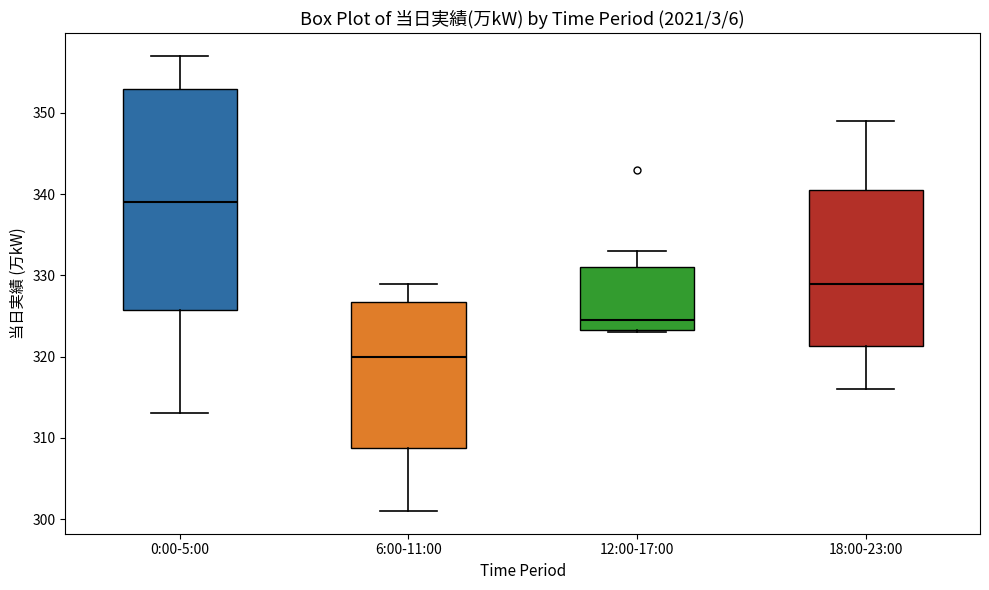

Reading left to right, read every box against the y-axis: the position of its median line, the range the box covers, and the ends of its whiskers. The values are not printed on the chart, so give them approximately, as read against the axis.

0:00-5:00: median 339, box 326 to 353, whiskers 313 to 357
6:00-11:00: median 320, box 309 to 327, whiskers 301 to 329
12:00-17:00: median 325, box 323 to 331, whiskers 323 to 333
18:00-23:00: median 329, box 321 to 341, whiskers 316 to 349